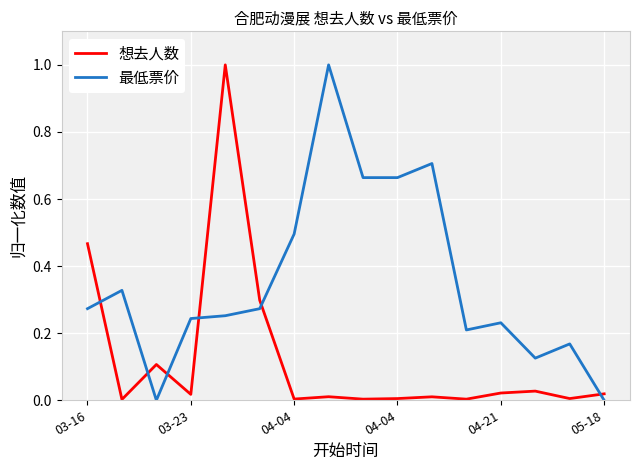

List the series in order of their overall mean, lowest first.

想去人数, 最低票价